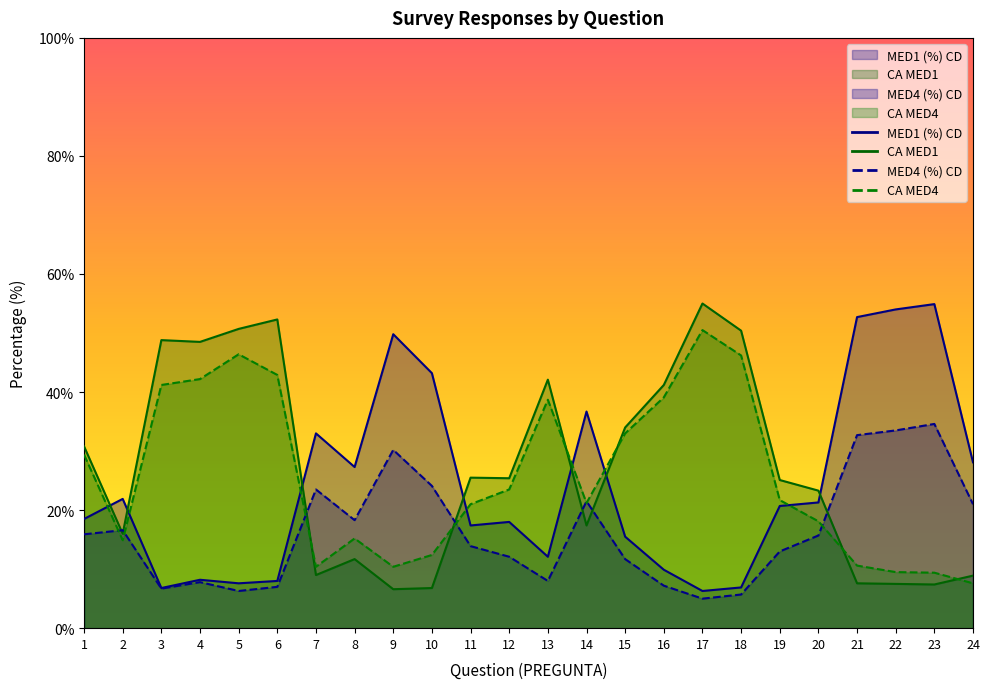

How many lines are shown in the chart?

4